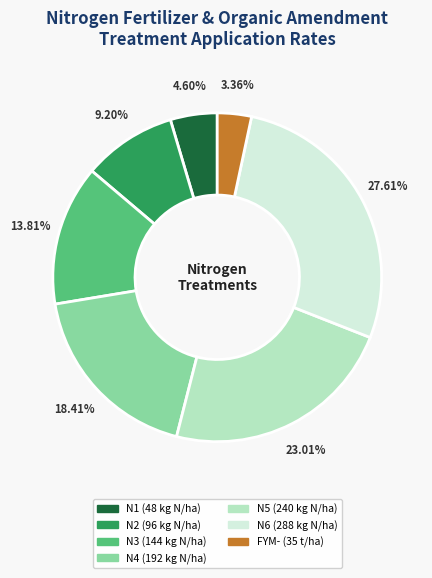

How many slices are in this pie chart?

7